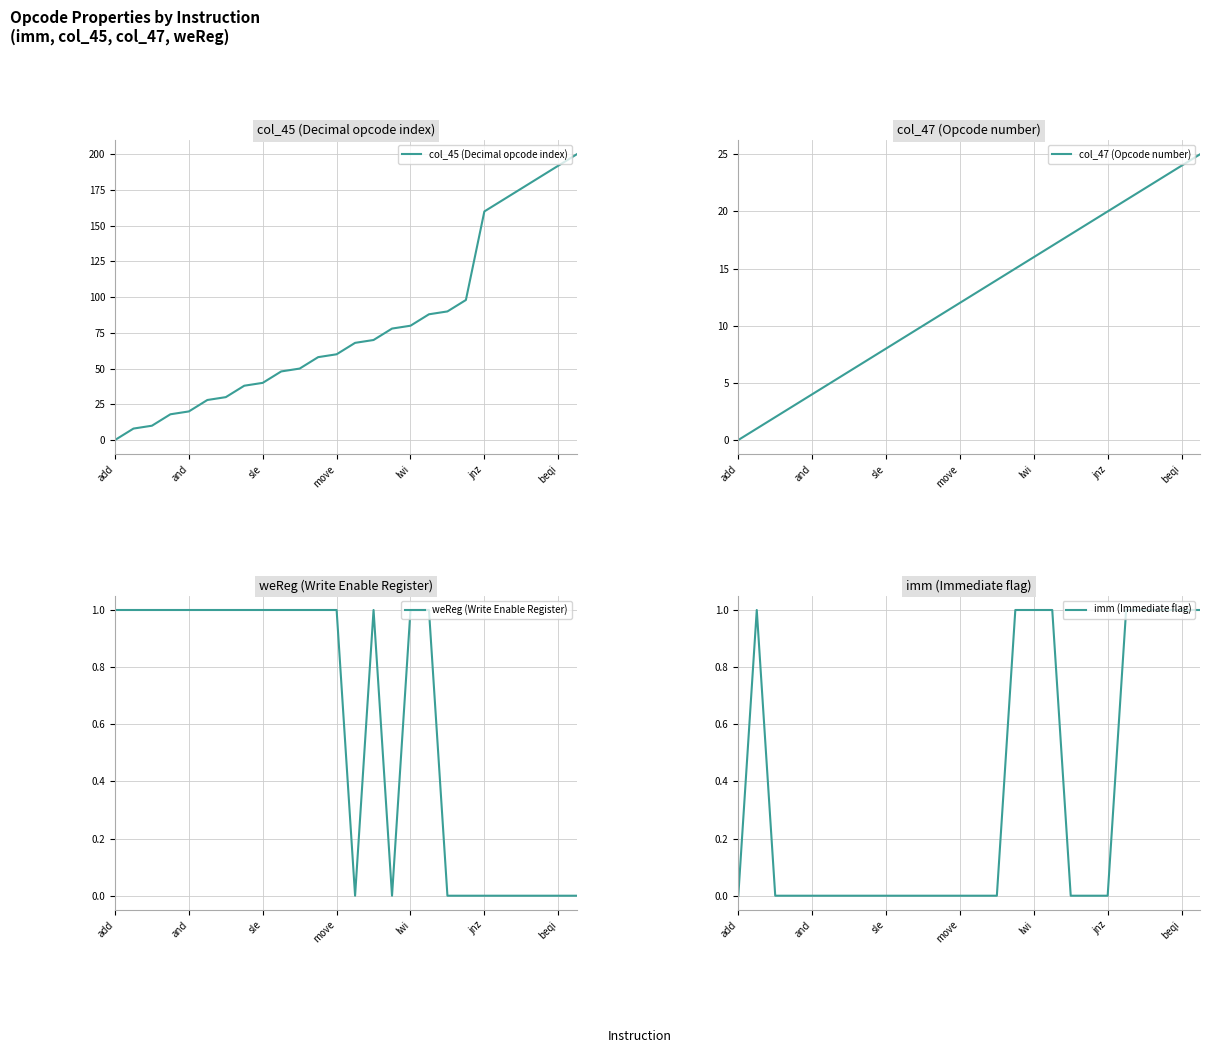

List the series in order of their peak value, lowest first.

weReg (Write Enable Register), imm (Immediate flag), col_47 (Opcode number), col_45 (Decimal opcode index)